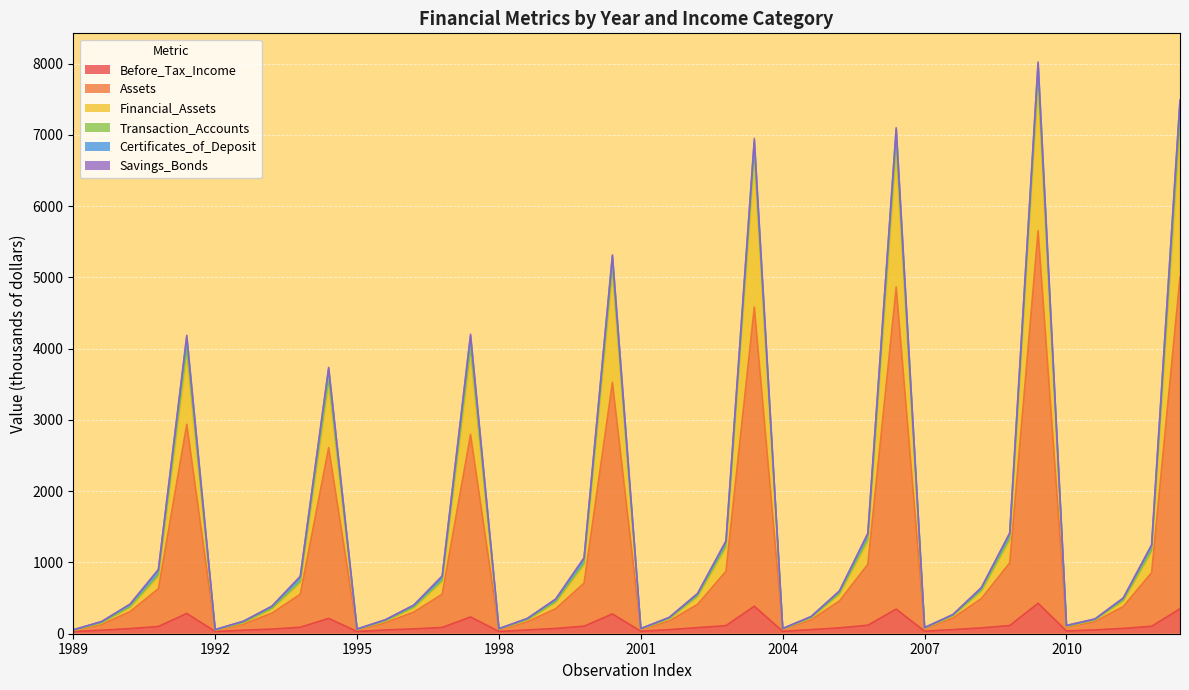

What is the maximum value for Before_Tax_Income?

427.6